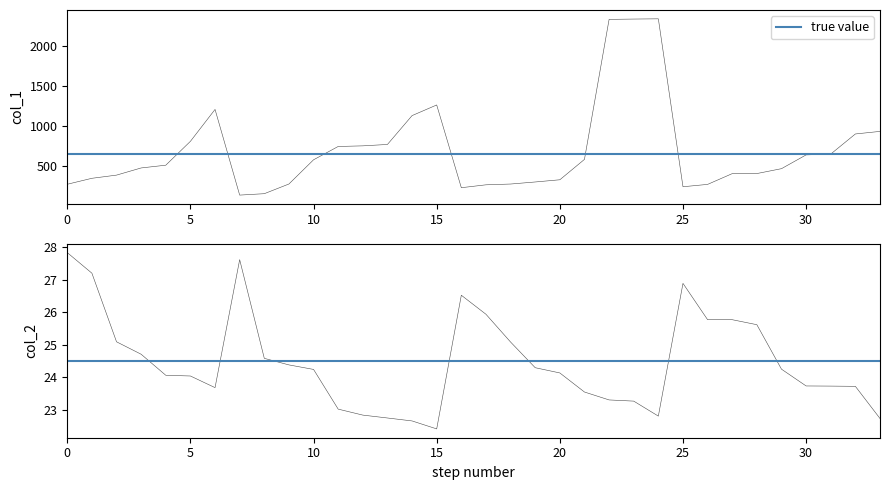

What is the average value of the col_2 series?

24.5